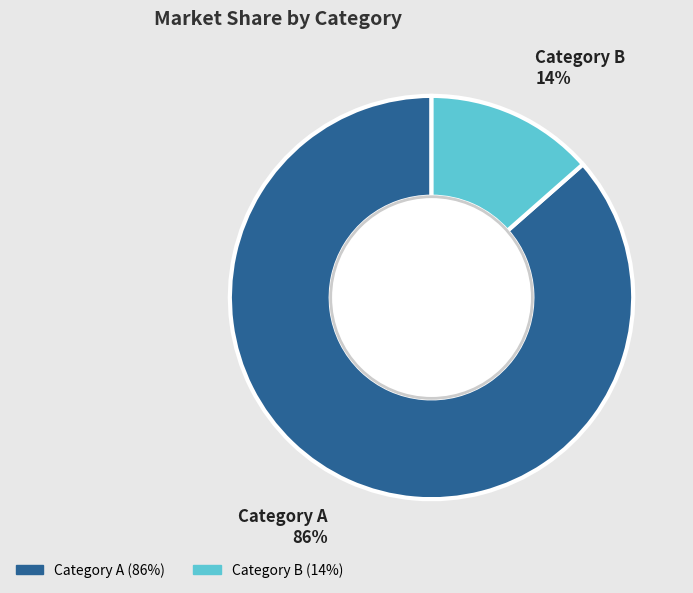

Count the number of slices in the pie.

2